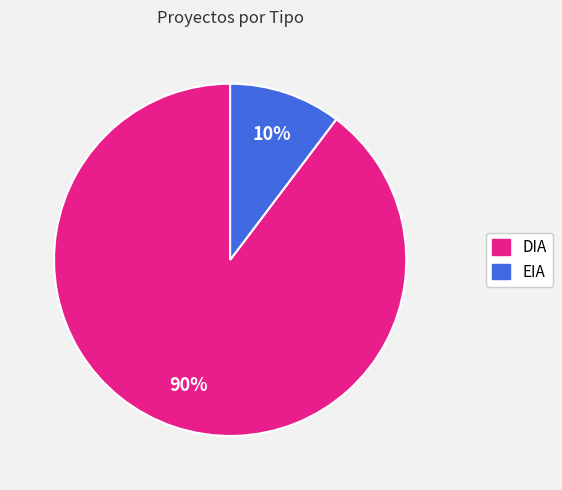

Is it true that DIA is 98% of the pie?

False